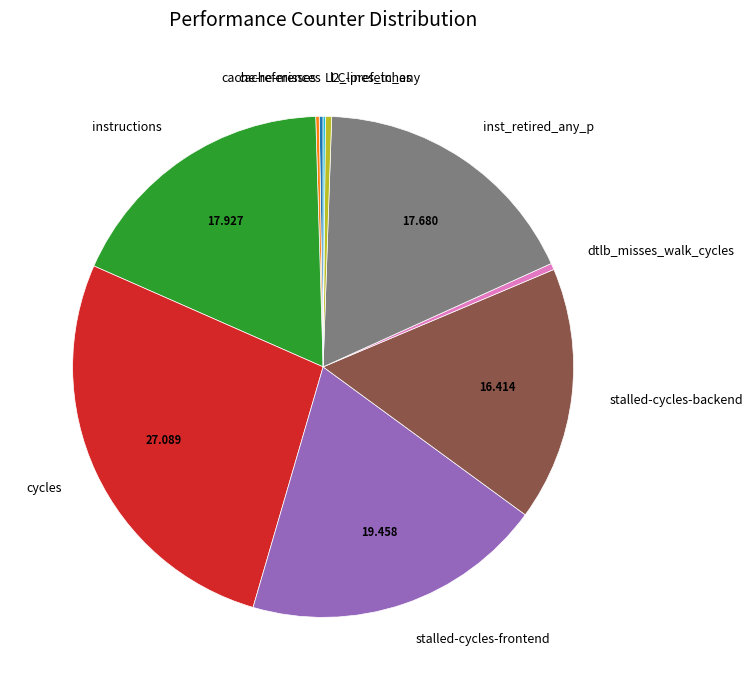

Which slice is the largest?

cycles